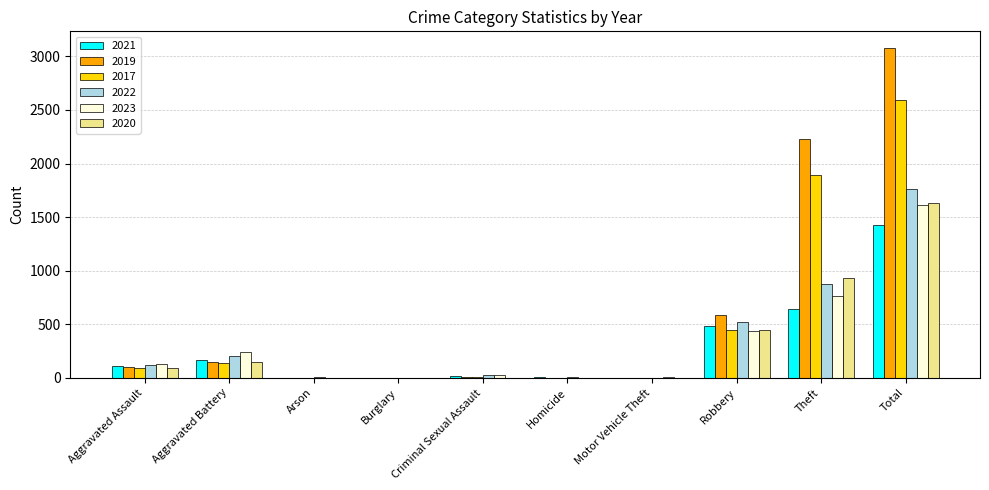

Which series has the widest spread of values?

2019